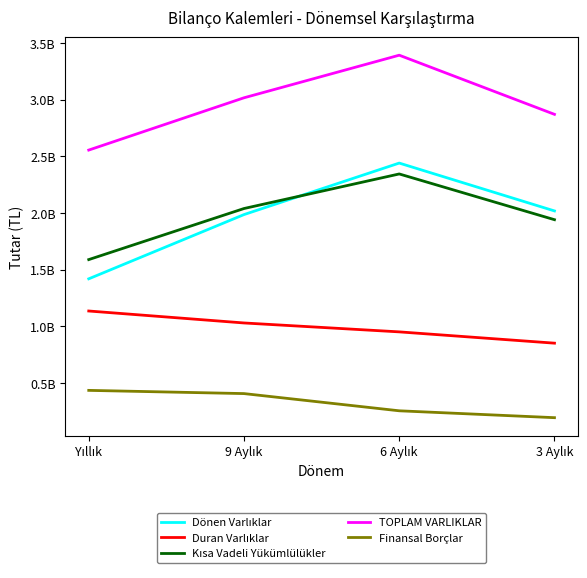

At which label is TOPLAM VARLIKLAR closest to 2974517087?

9 Aylık